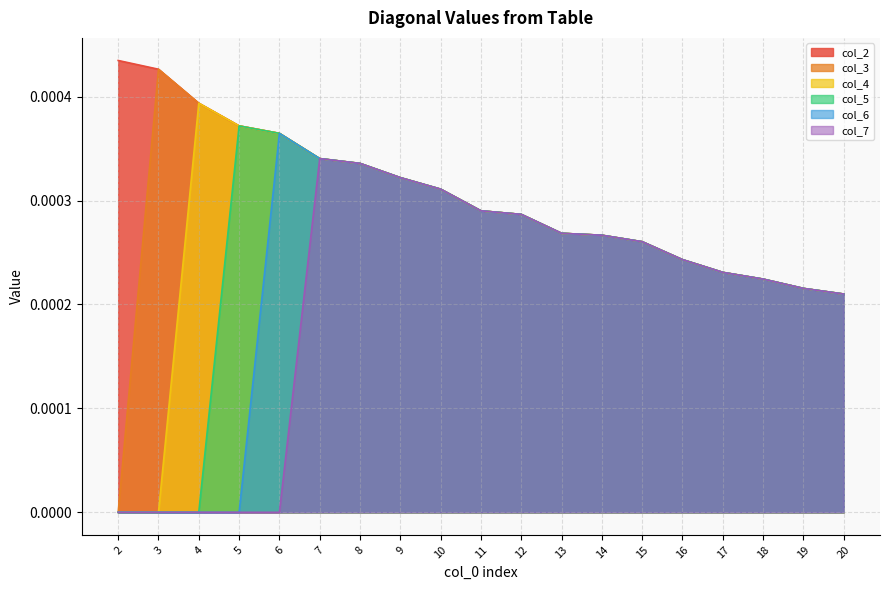

Which series has the largest total across all categories?

col_2